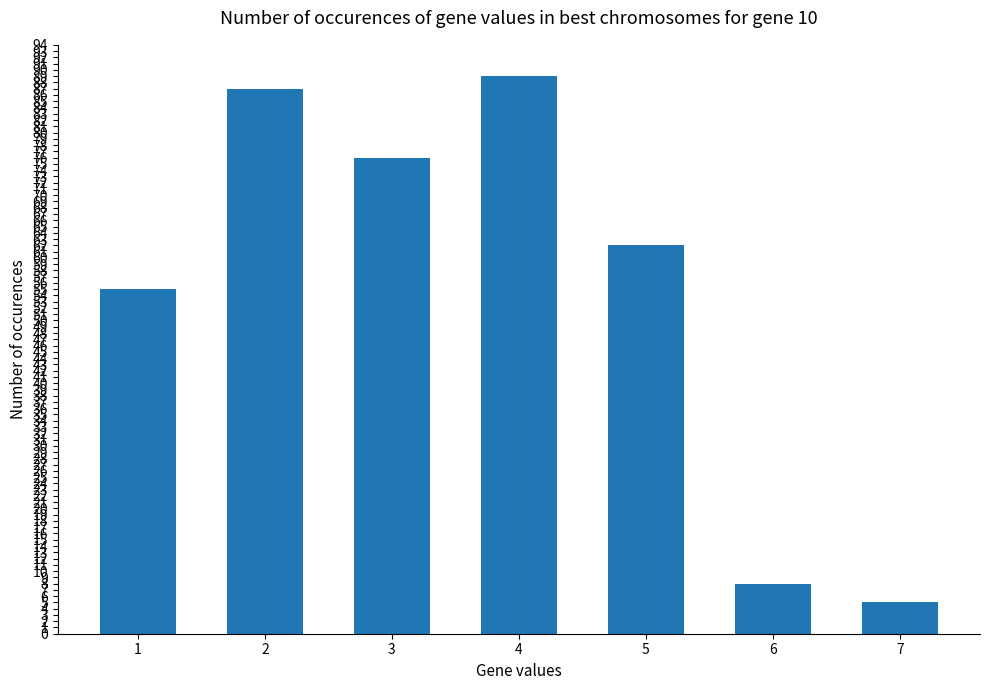

Reading right to left, transcribe all the data shown in this chart.

7=5	6=8	5=62	4=89	3=76	2=87	1=55